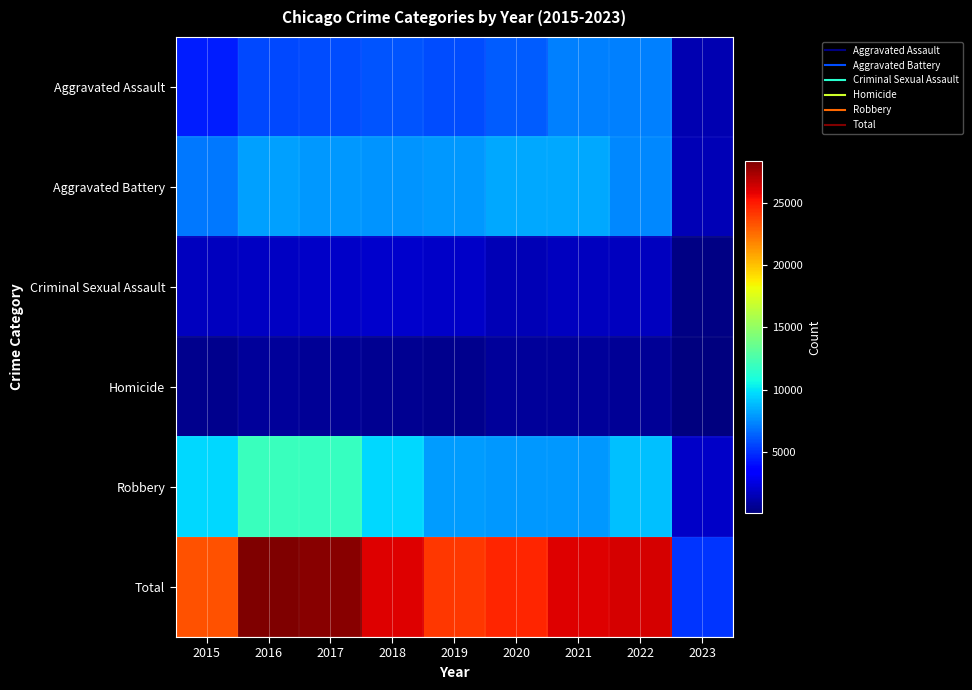

Reading right to left, transcribe all the data shown in this chart.

Aggravated Assault: 2023=1346	2022=7273	2021=7243	2020=6263	2019=5841	2018=6001	2017=5793	2016=5712	2015=4480
Aggravated Battery: 2023=1436	2022=7487	2021=8348	2020=8319	2019=7857	2018=7734	2017=7845	2016=8085	2015=7018
Criminal Sexual Assault: 2023=317	2022=1758	2021=1687	2020=1454	2019=1880	2018=1982	2017=1951	2016=1819	2015=1670
Homicide: 2023=103	2022=714	2021=804	2020=787	2019=498	2018=589	2017=672	2016=786	2015=496
Robbery: 2023=1884	2022=8970	2021=7918	2020=7855	2019=7994	2018=9679	2017=11880	2016=11960	2015=9638
Total: 2023=5086	2022=26202	2021=26000	2020=24678	2019=24070	2018=25985	2017=28141	2016=28362	2015=23302